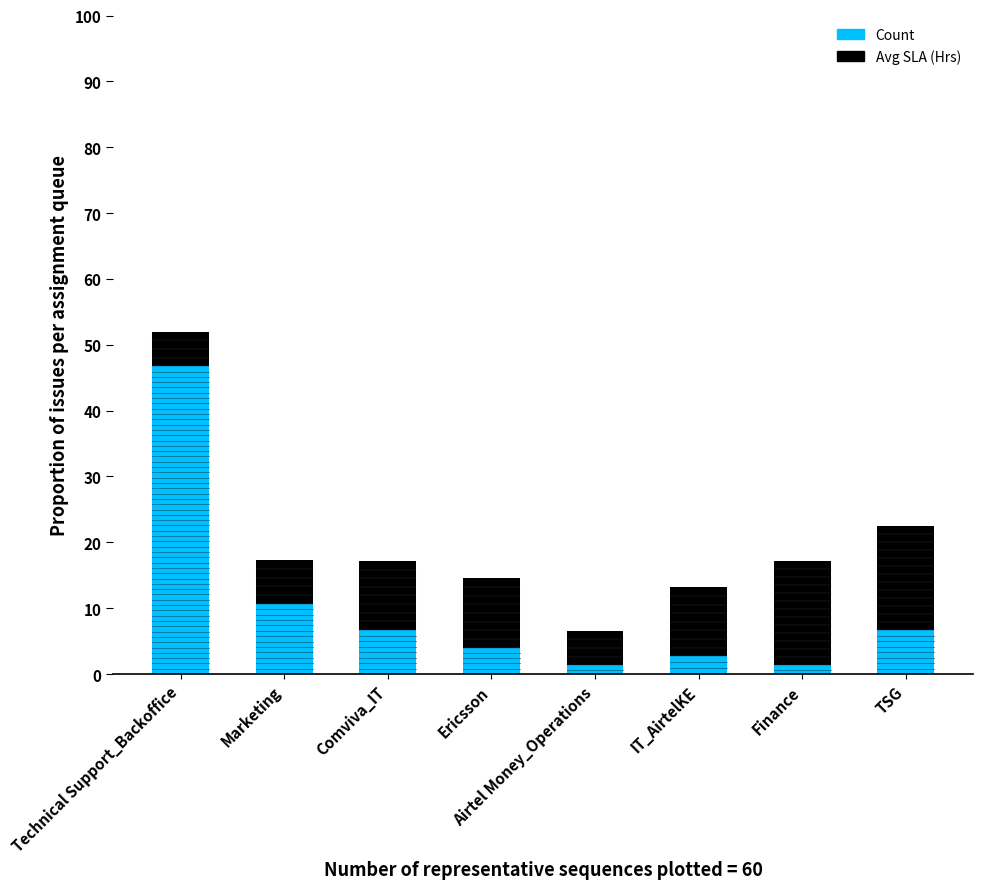

At which category is the sum across all series the highest?

Technical Support_Backoffice